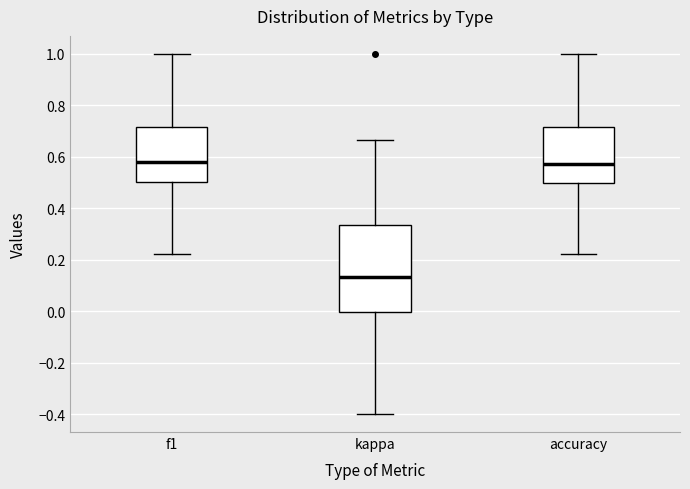

Where does the upper whisker of the box for accuracy end on the y-axis? The values are not printed on the chart, so give them approximately, as read against the axis.

1.00